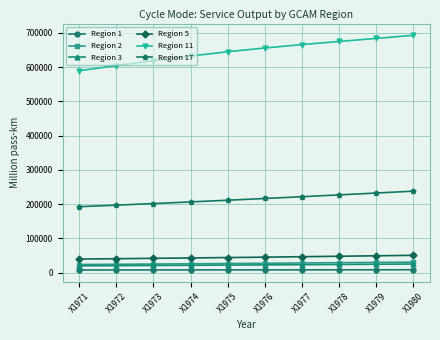

The value of Region 17 at X1973 is 201847.2. True or false?

True